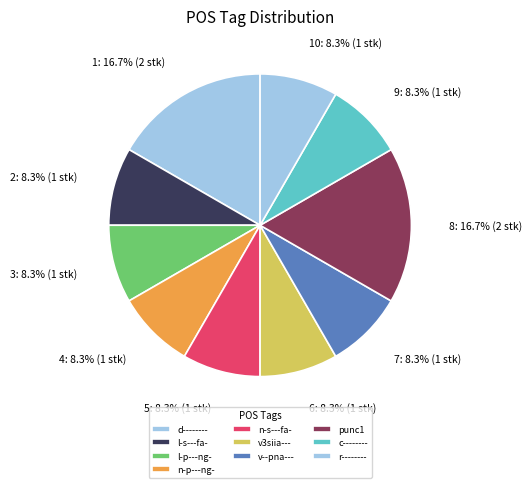

Does l-p---ng- represent more than half of the total?

No